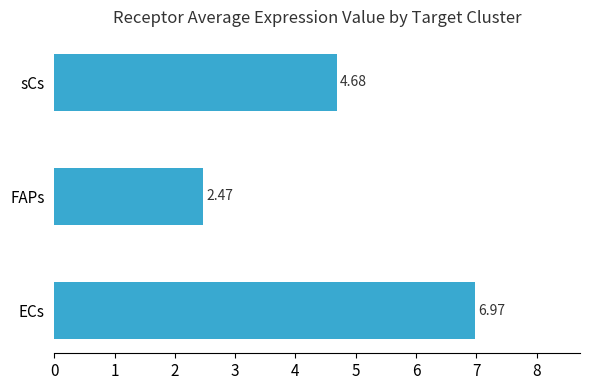

What is the change in value from ECs to FAPs?

-4.5